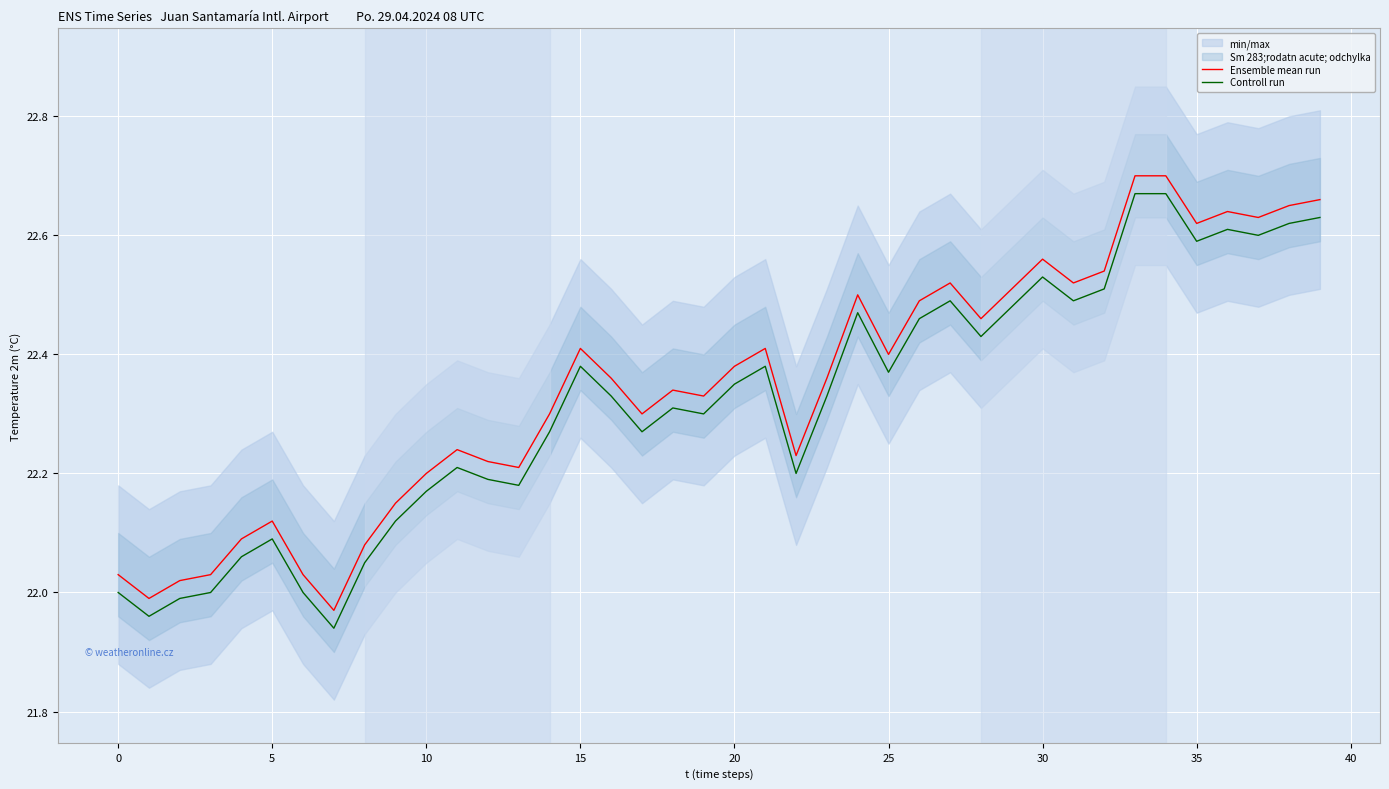

What is the maximum value for Controll run?

22.7